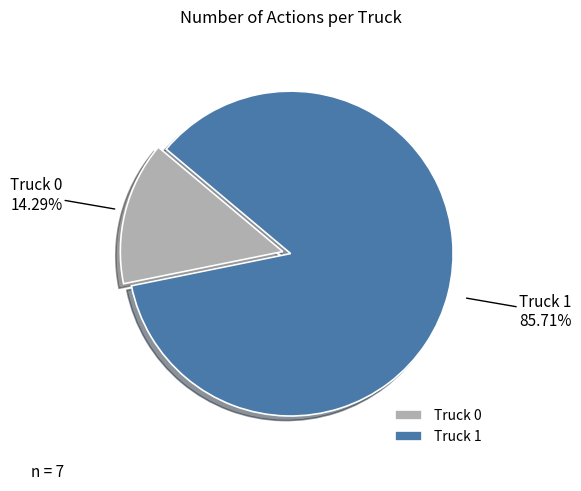

Which has a higher value, Truck 0 or Truck 1?

Truck 1